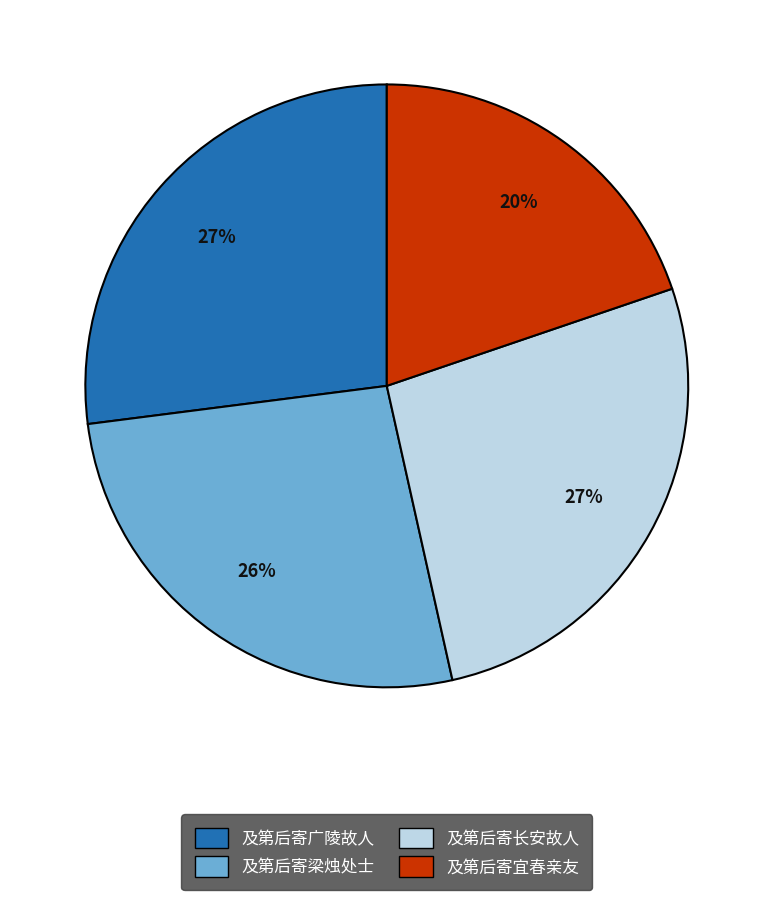

Is there a majority slice in this chart?

No